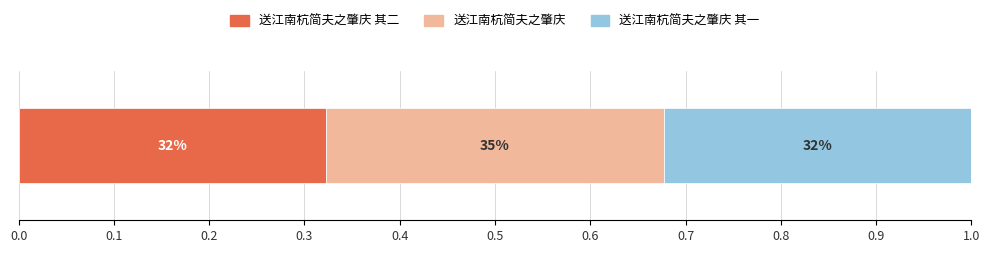

What is the label of the 1st bar from the left?

送江南杭简夫之肇庆 其二